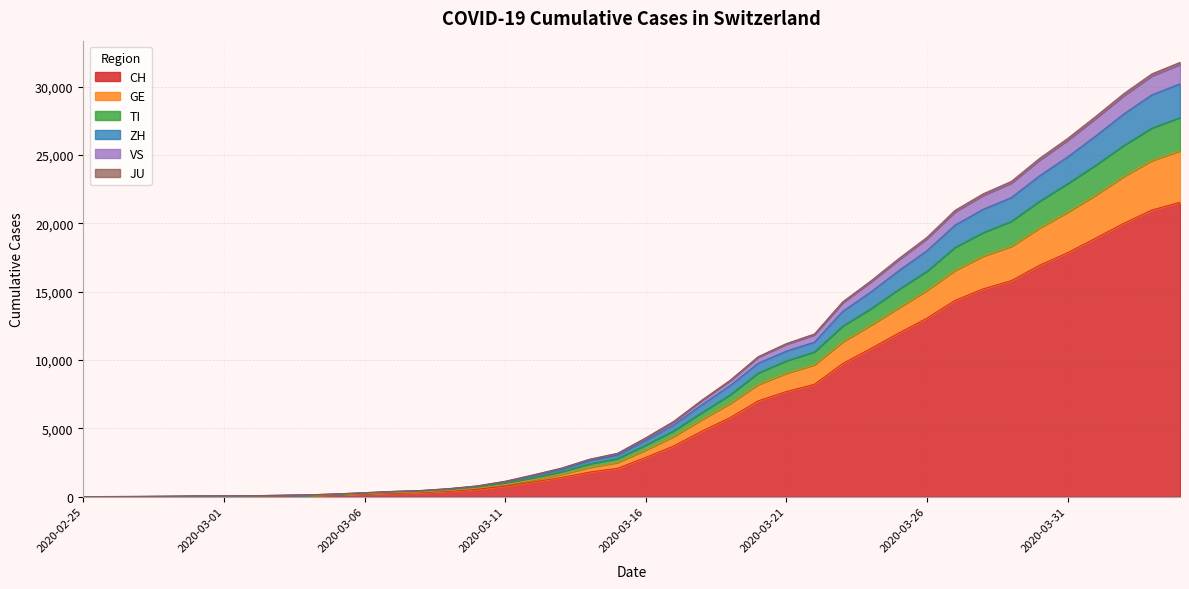

Count the number of categories in the chart.

40